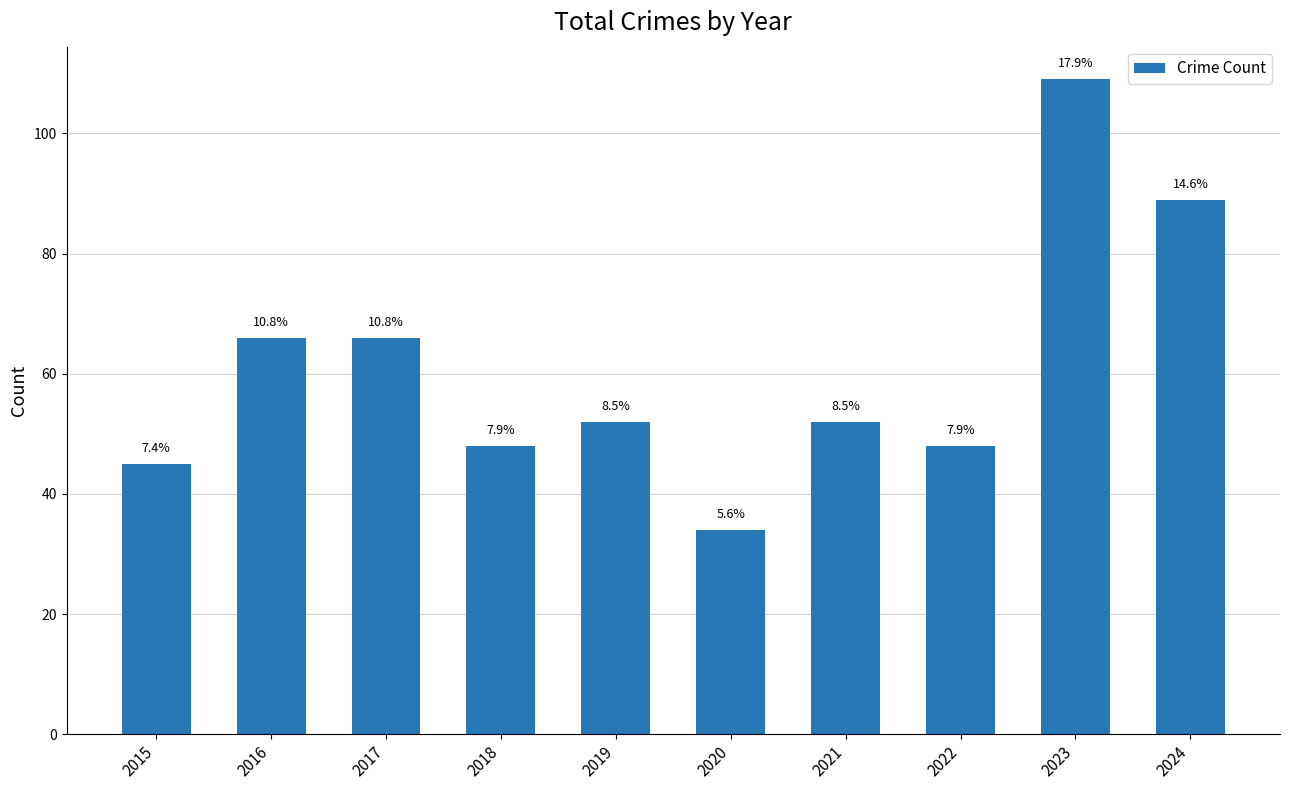

List the labels in order of value, smallest first.

2020, 2015, 2018, 2022, 2019, 2021, 2016, 2017, 2024, 2023